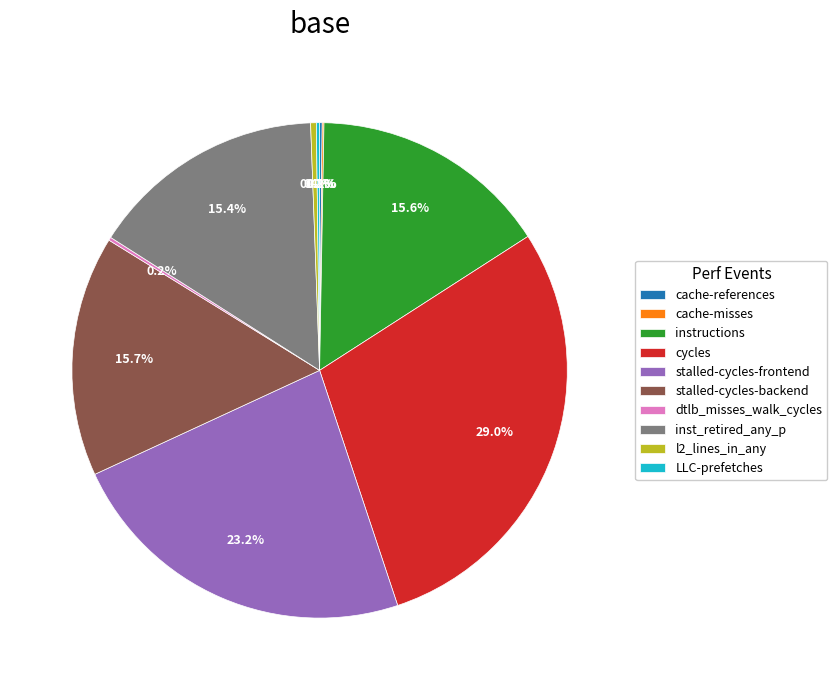

What portion of the pie excludes instructions?

84.4%